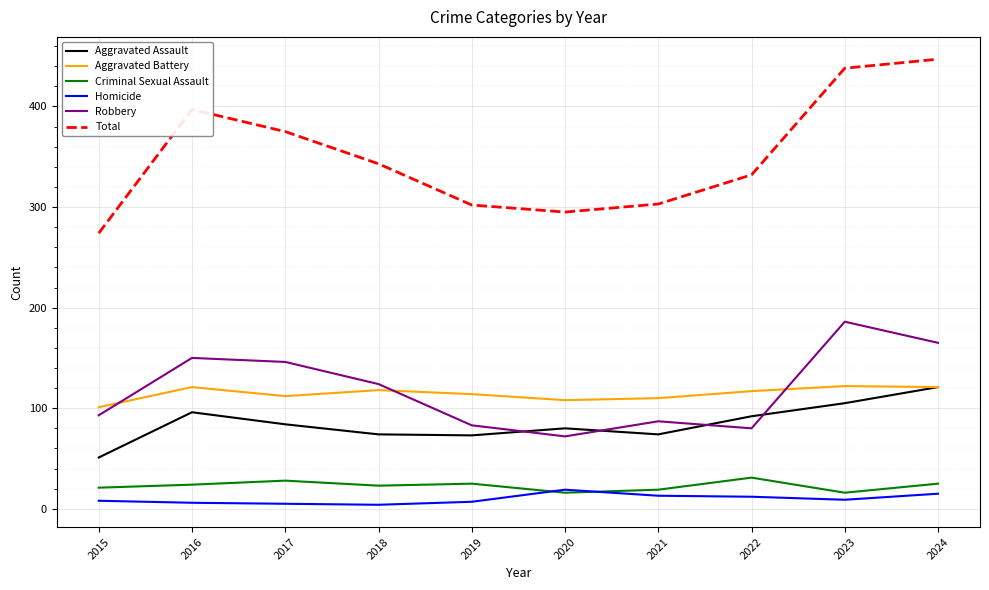

What is the greatest value displayed?

447